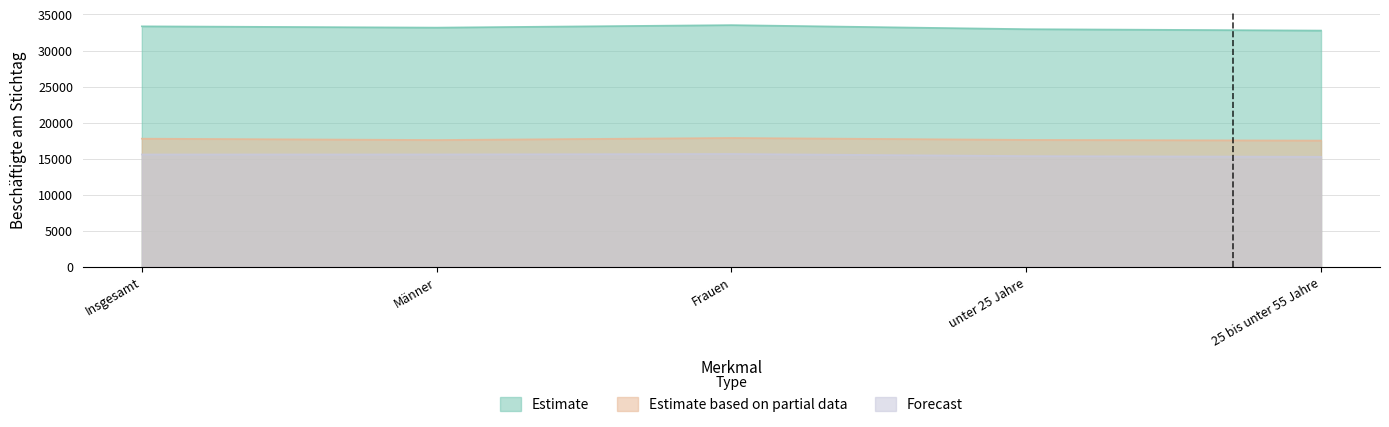

True or false: Estimate based on partial data and Estimate intersect in this chart.

False